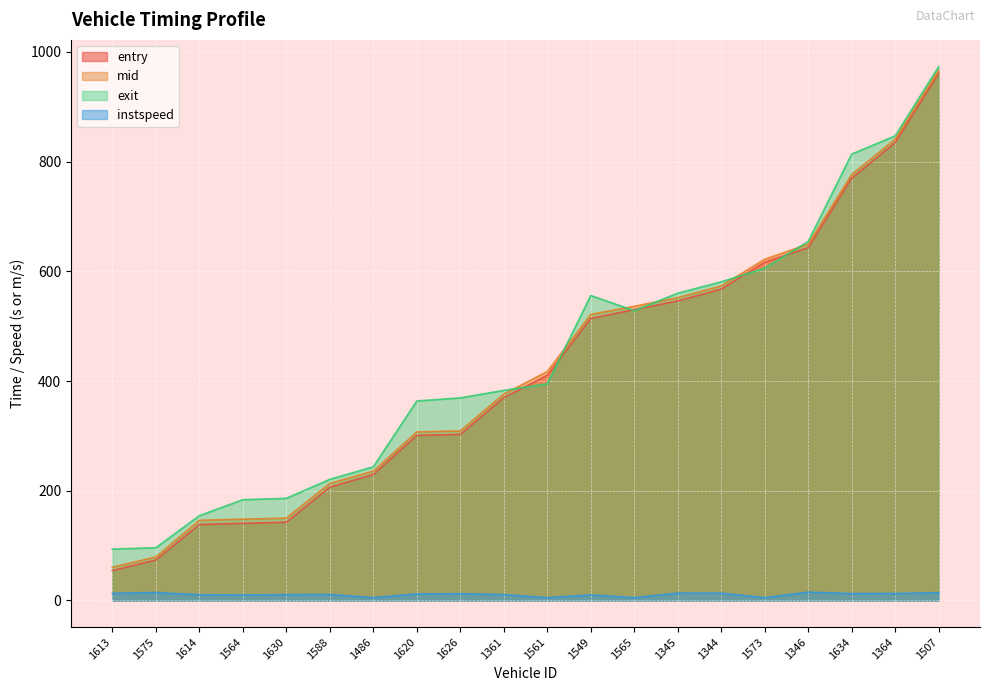

Between 1344 and 1575, which is larger?

1344